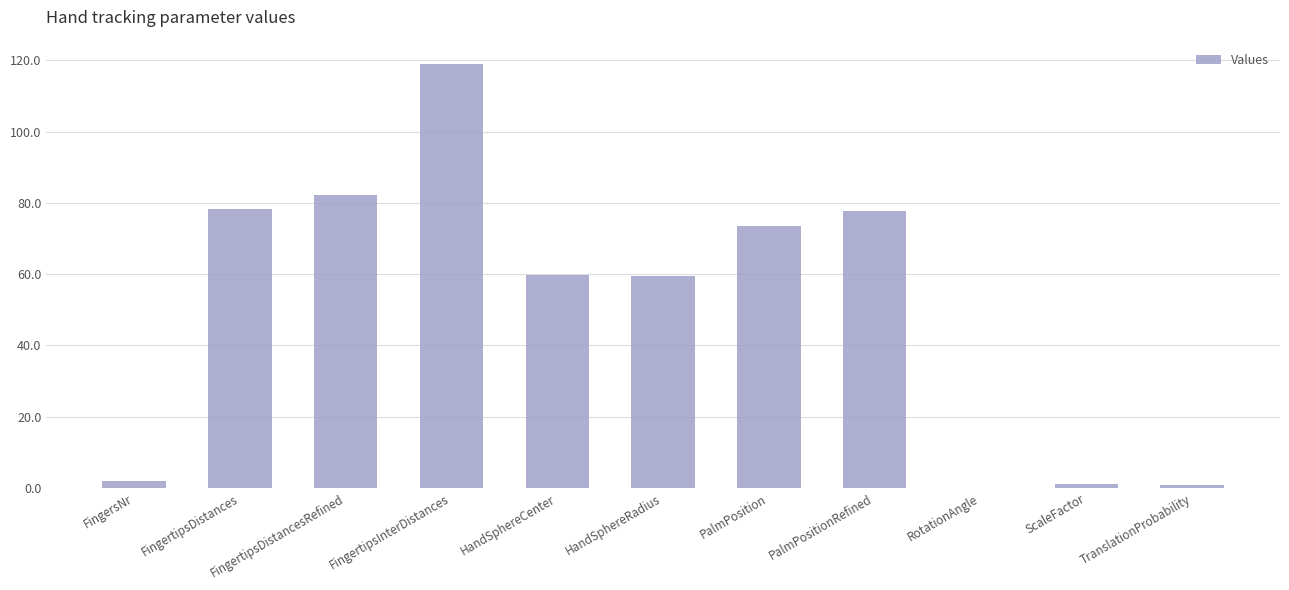

What is the approximate value at PalmPositionRefined?

77.7